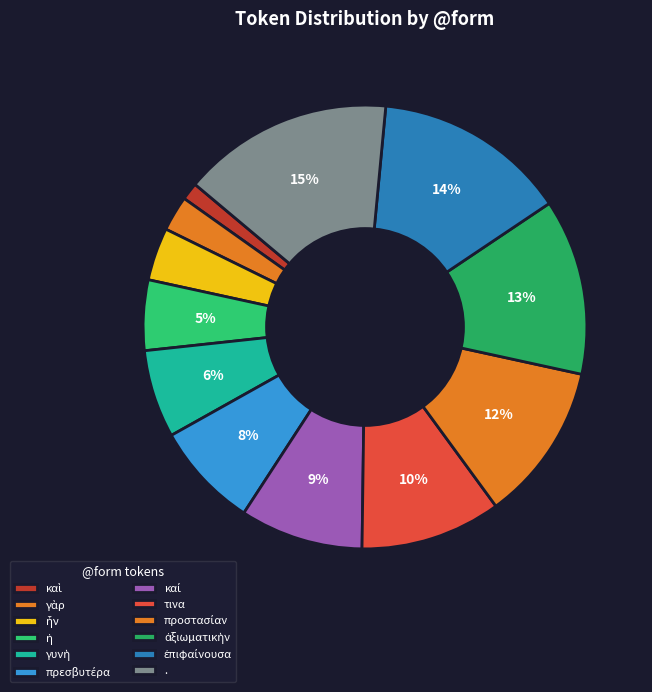

Count the number of slices in the pie.

12